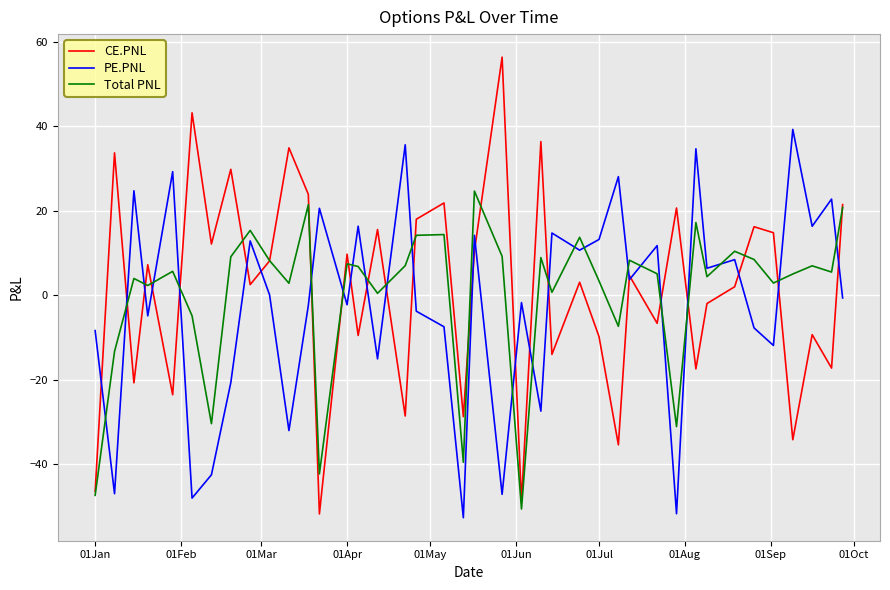

What is the minimum value for Total PNL?

-50.6